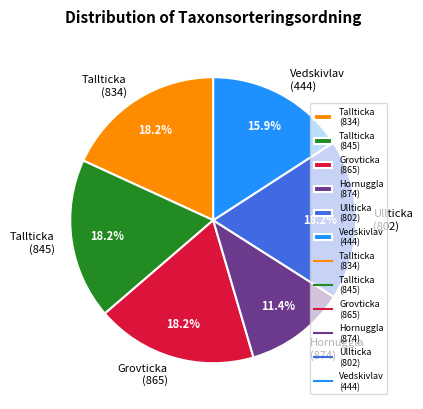

Approximately how many times larger is the value at Hornuggla (874) compared to Tallticka (834)?

0.6